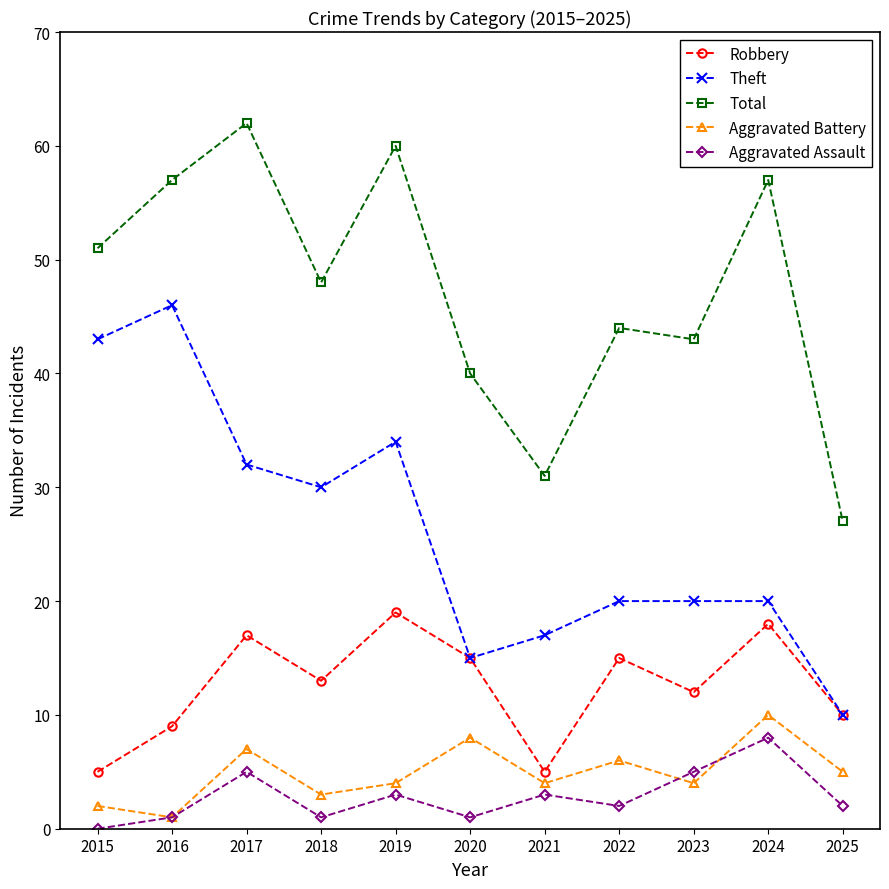

True or false: Robbery and Total cross at least once.

False